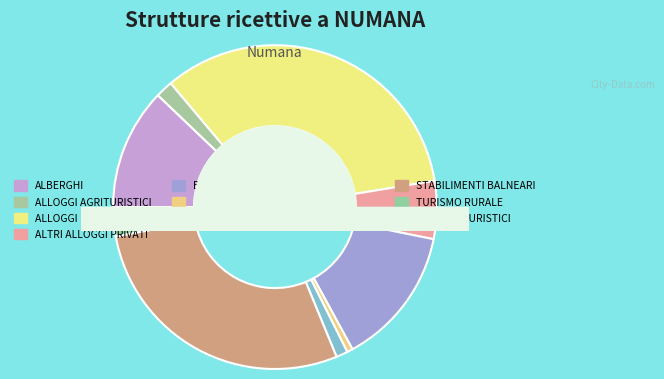

Does any single category account for the majority?

No